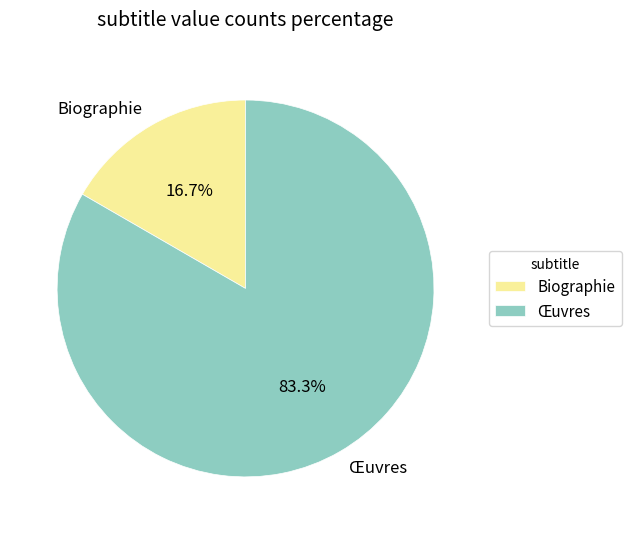

What is the total percentage of Biographie and Œuvres?

100.0%